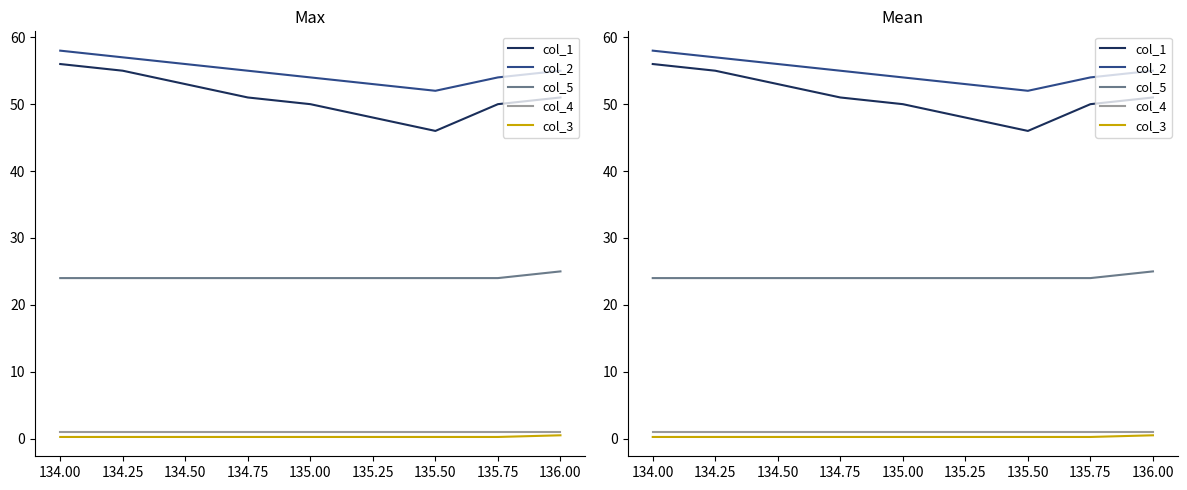

Count the number of categories in the chart.

9